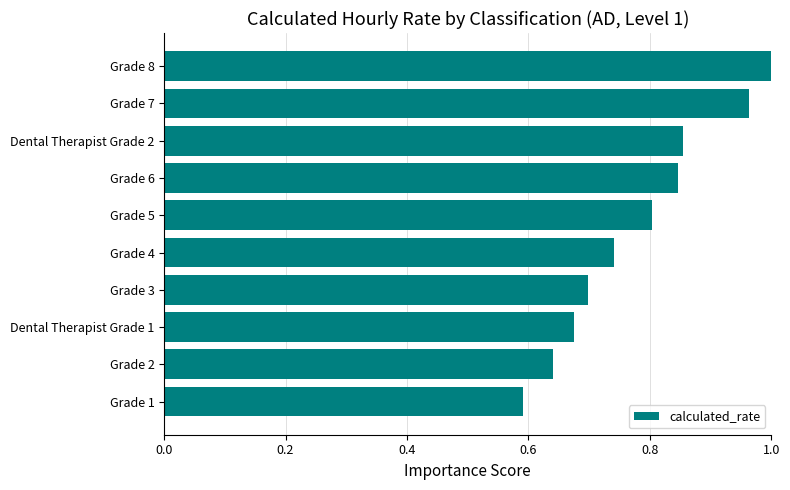

What is the change in value from Dental Therapist Grade 1 to Grade 7?

+0.3